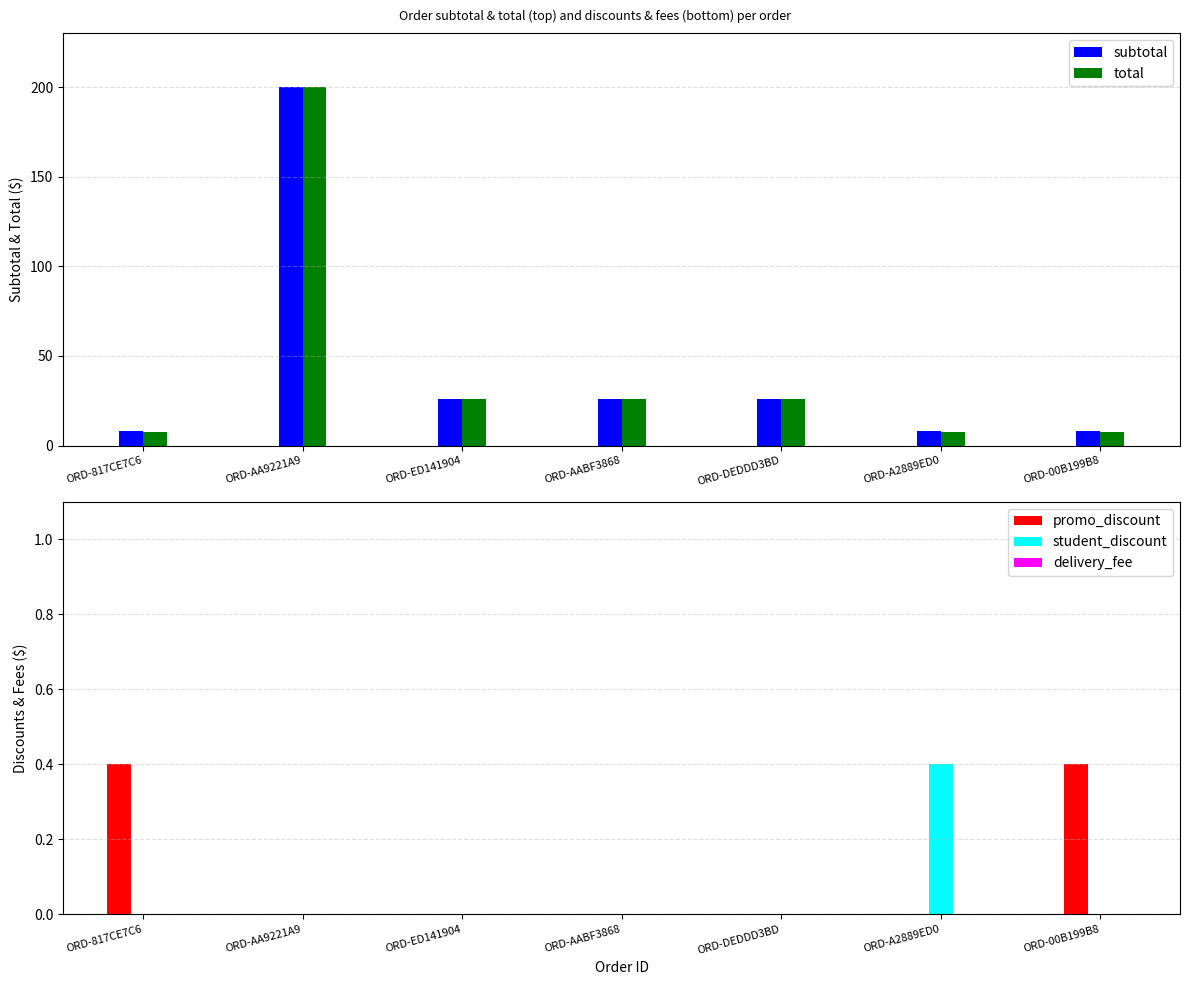

How many values in the total series are below 25?

3